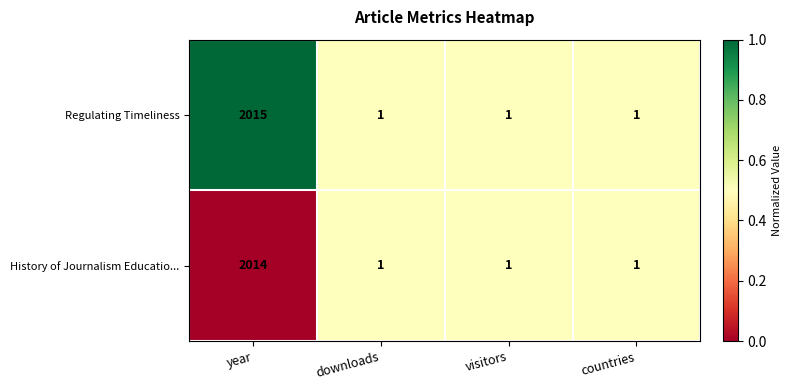

Reading left to right, list all the values displayed in this chart.

Regulating Timeliness: 2015	1	1	1
History of Journalism Educatio...: 2014	1	1	1